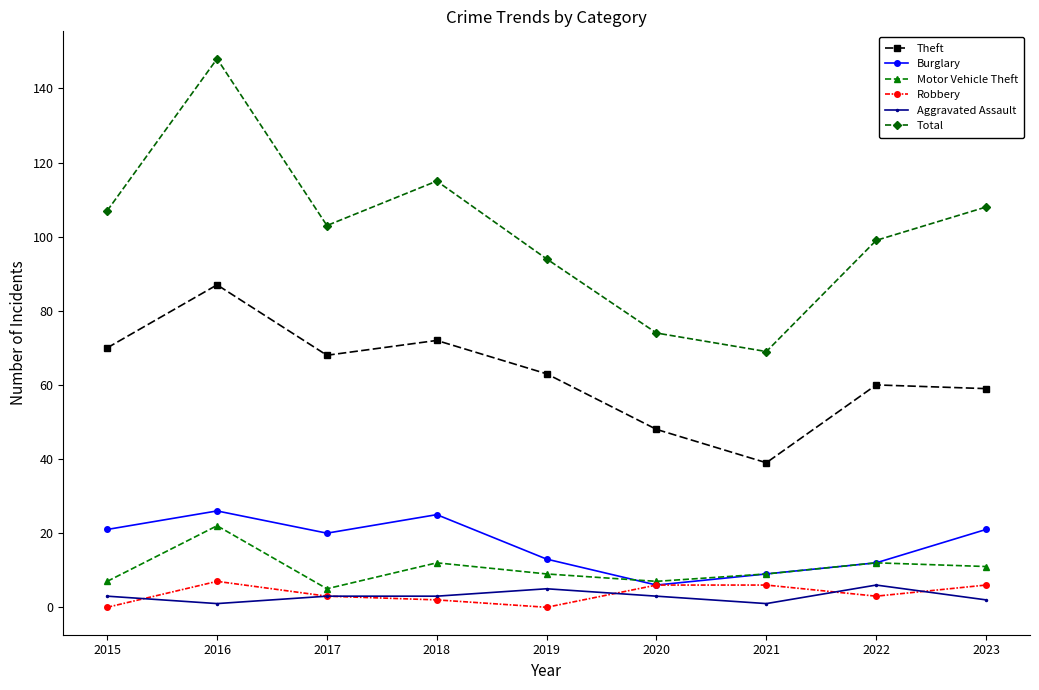

At which label does Theft reach its peak?

2016